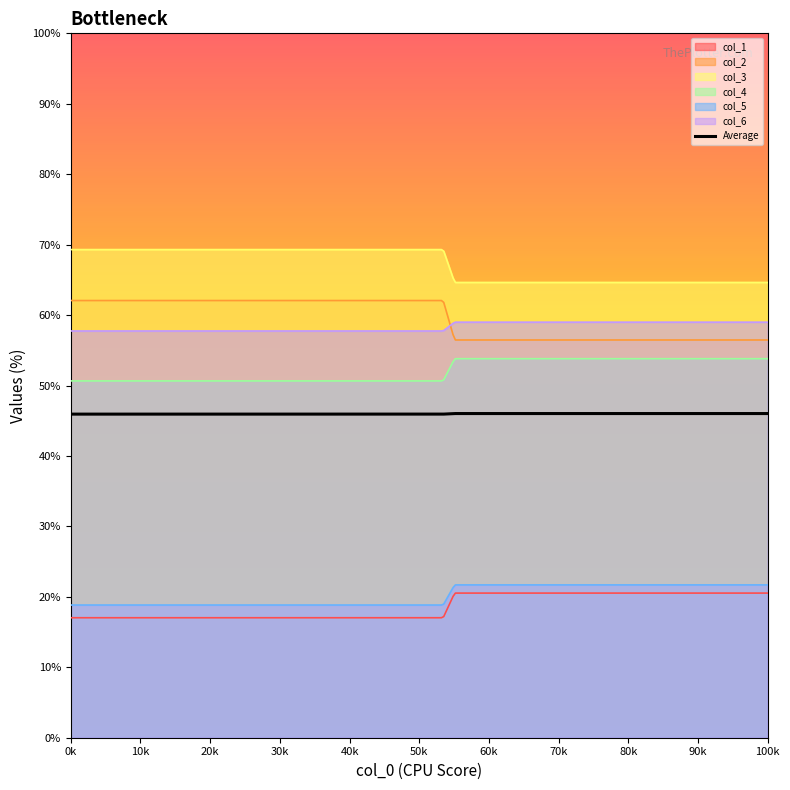

Rank the categories by col_4 value from highest to lowest.

55.06666667, 53.43333333